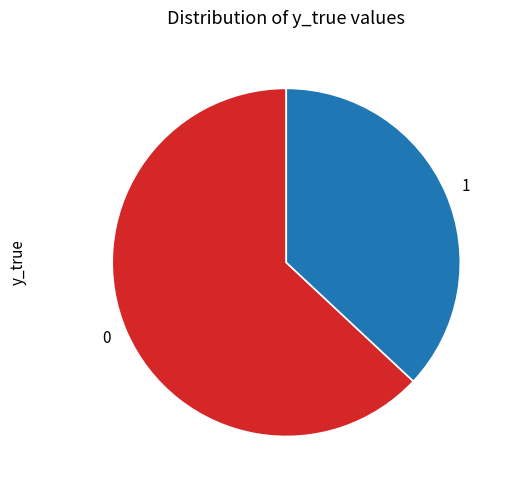

Is it true that 0 is 50% of the pie?

False